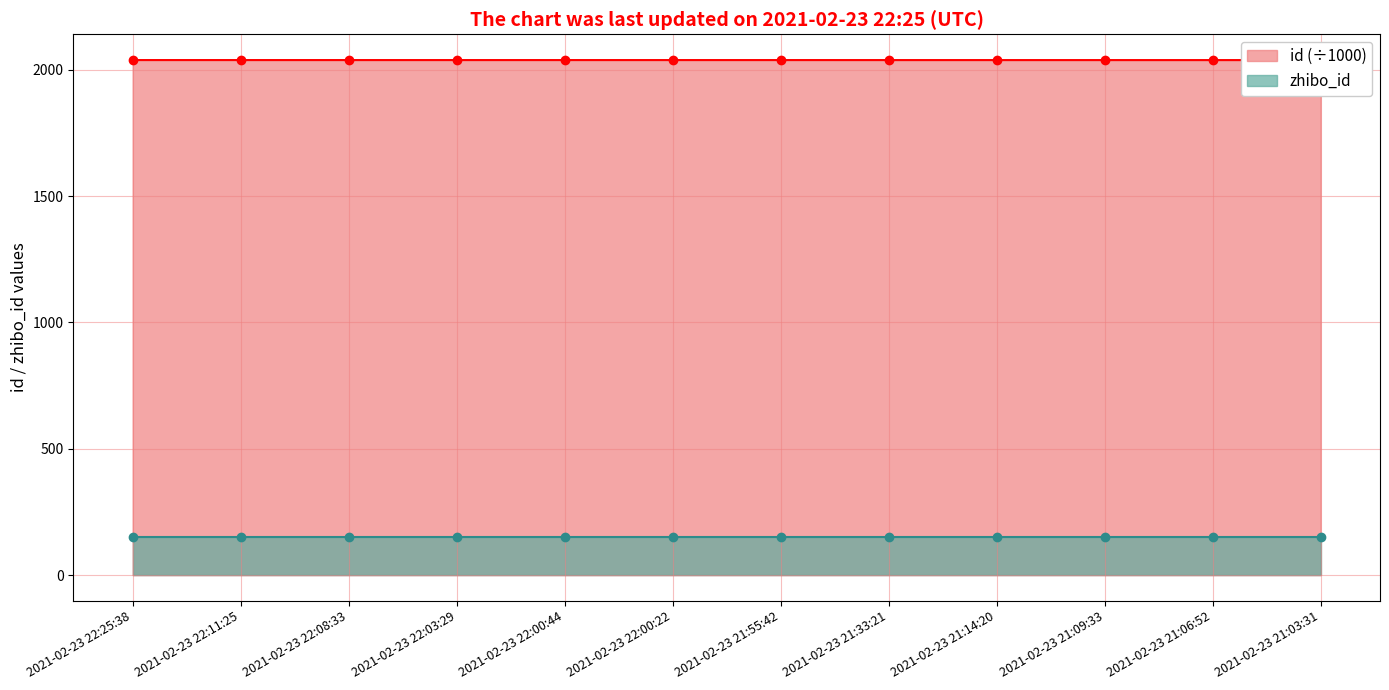

What is the value of the 5th point from the left?

2038.1